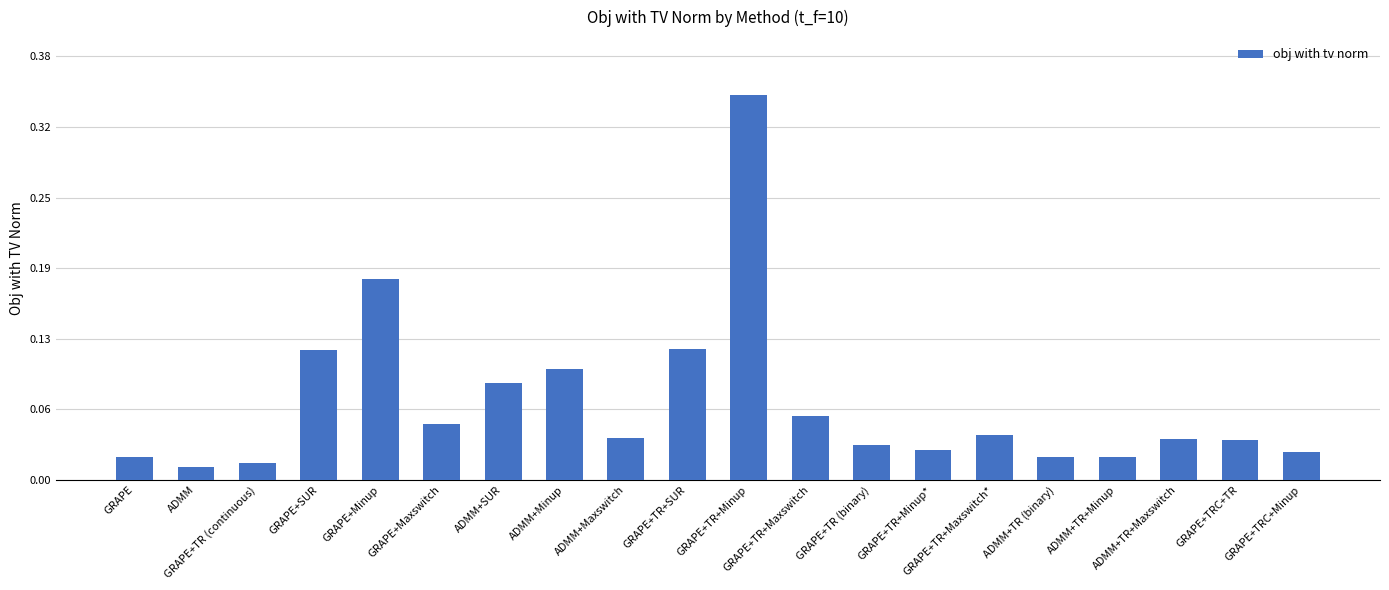

Reading right to left, what are all the values shown in this chart?

0.0	0.0	0.0	0.0	0.0	0.0	0.0	0.0	0.1	0.3	0.1	0.0	0.1	0.1	0.1	0.2	0.1	0.0	0.0	0.0